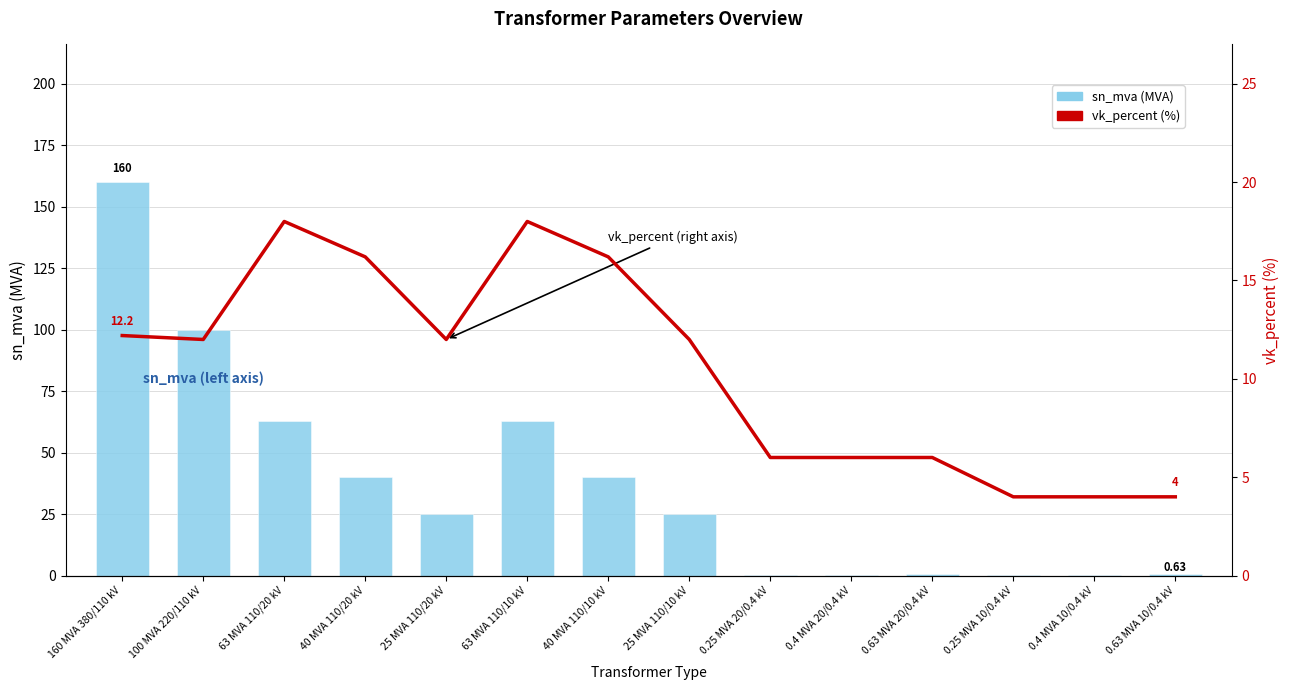

What is the minimum value for sn_mva (MVA)?

0.2